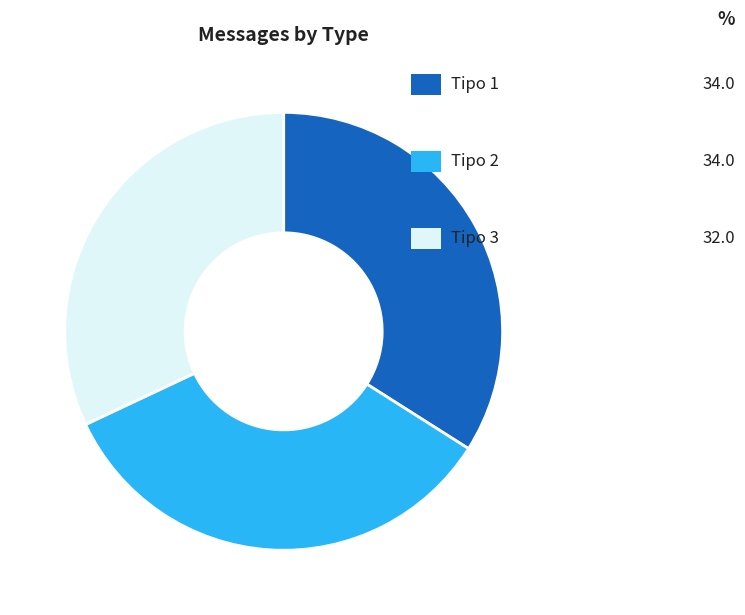

Is there any slice that represents more than half of the pie?

No